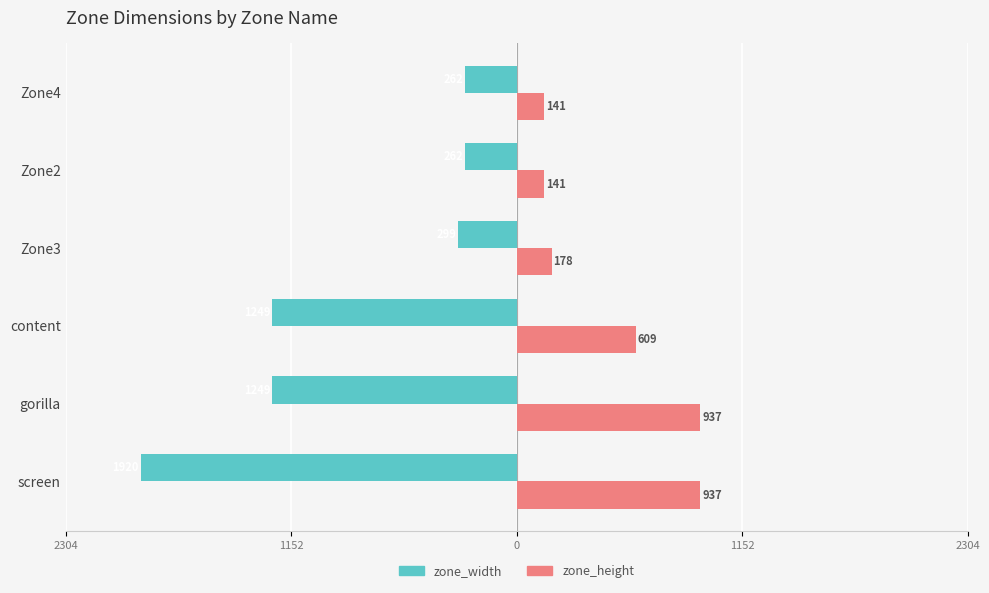

What is the sum of all zone_width values?

-5241